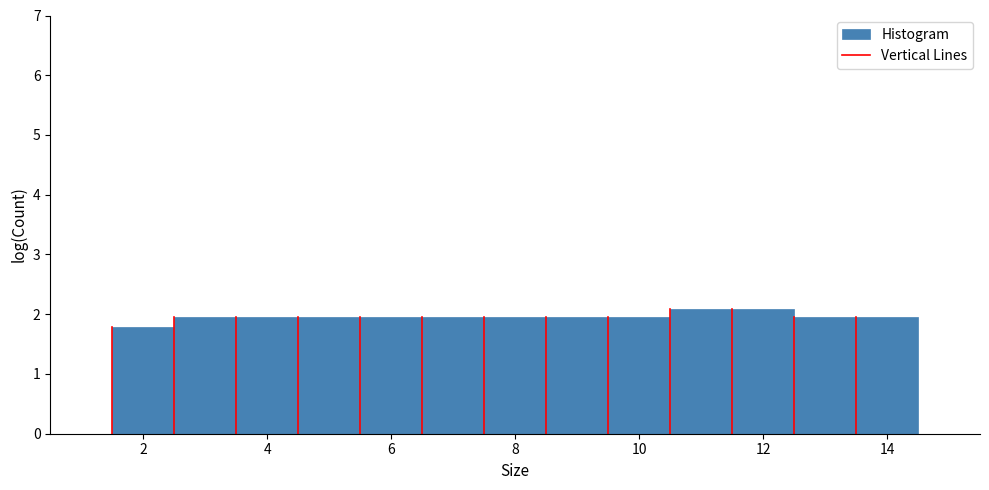

Reading left to right, list every bar in this chart as the range it spans on the x-axis followed by its height. Neither the bar edges nor the heights are printed on the chart, so give them approximately, as read against the axes.

1.5 to 2.5: 1.8
2.5 to 3.5: 1.9
3.5 to 4.5: 1.9
4.5 to 5.5: 1.9
5.5 to 6.5: 1.9
6.5 to 7.5: 1.9
7.5 to 8.5: 1.9
8.5 to 9.5: 1.9
9.5 to 10.5: 1.9
10.5 to 11.5: 2.1
11.5 to 12.5: 2.1
12.5 to 13.5: 1.9
13.5 to 14.5: 1.9
14.5 to 15.5: 0